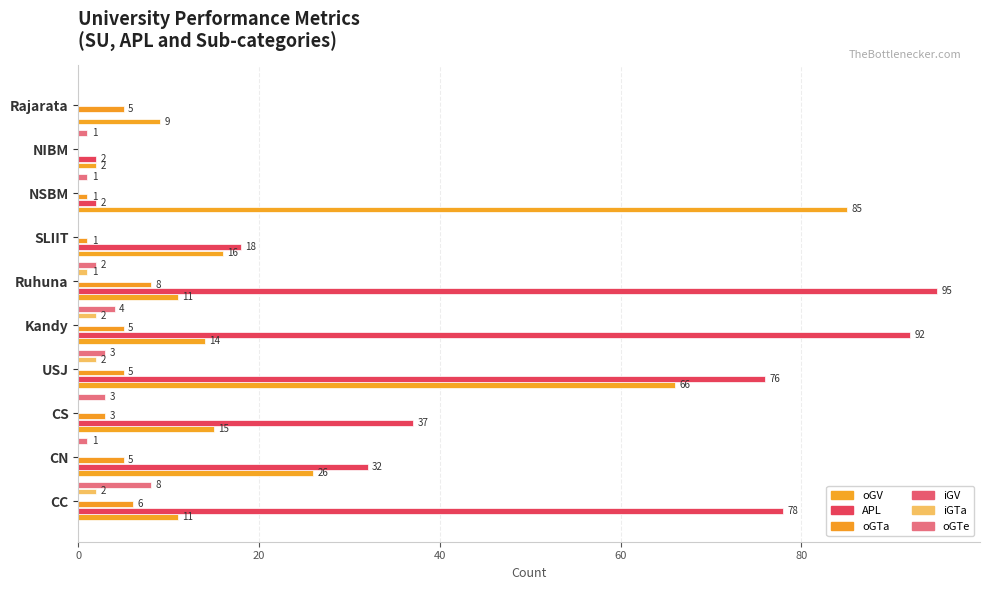

Reading left to right, transcribe all the data shown in this chart.

oGV: 11.0	26.0	15.0	66.0	14.0	11.0	16.0	85.0	2.0	9.0
APL: 78.0	32.0	37.0	76.0	92.0	95.0	18.0	2.0	2.0	0.0
oGTa: 6.0	5.0	3.0	5.0	5.0	8.0	1.0	1.0	0.0	5.0
iGV: 0.1	0.1	0.1	0.1	0.1	0.1	0.1	0.1	0.1	0.1
iGTa: 2.0	0.0	0.0	2.0	2.0	1.0	0.0	0.0	0.0	0.0
oGTe: 8.0	1.0	3.0	3.0	4.0	2.0	0.0	1.0	1.0	0.0